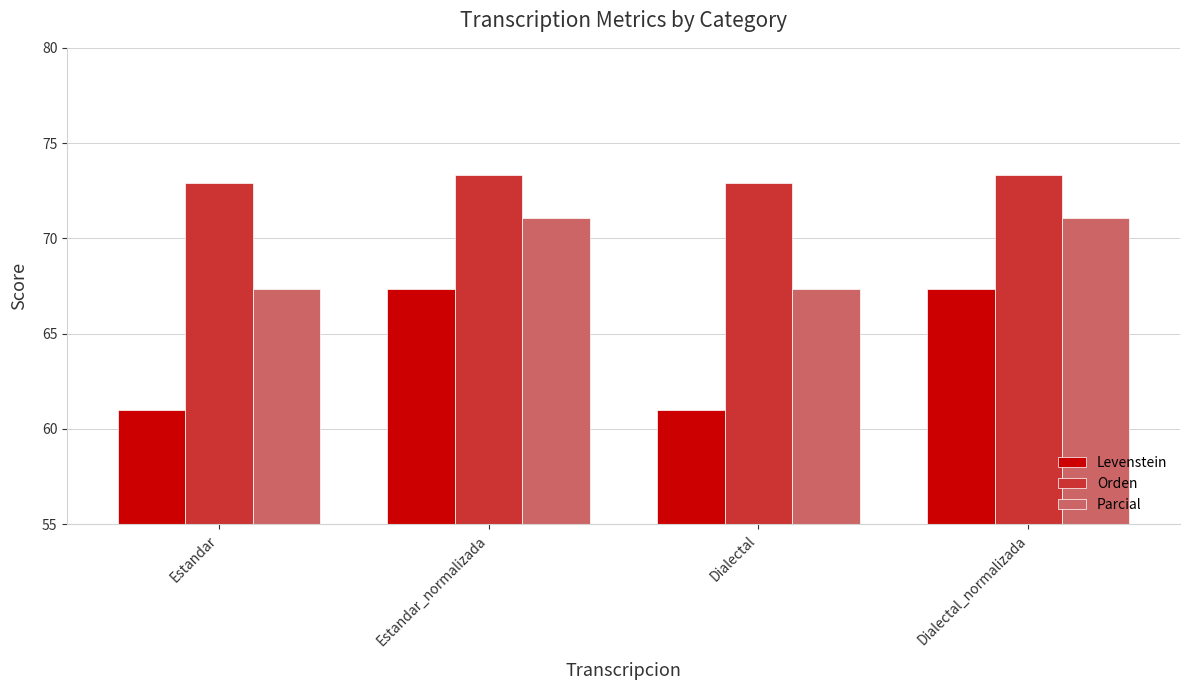

How many groups of bars are there?

4